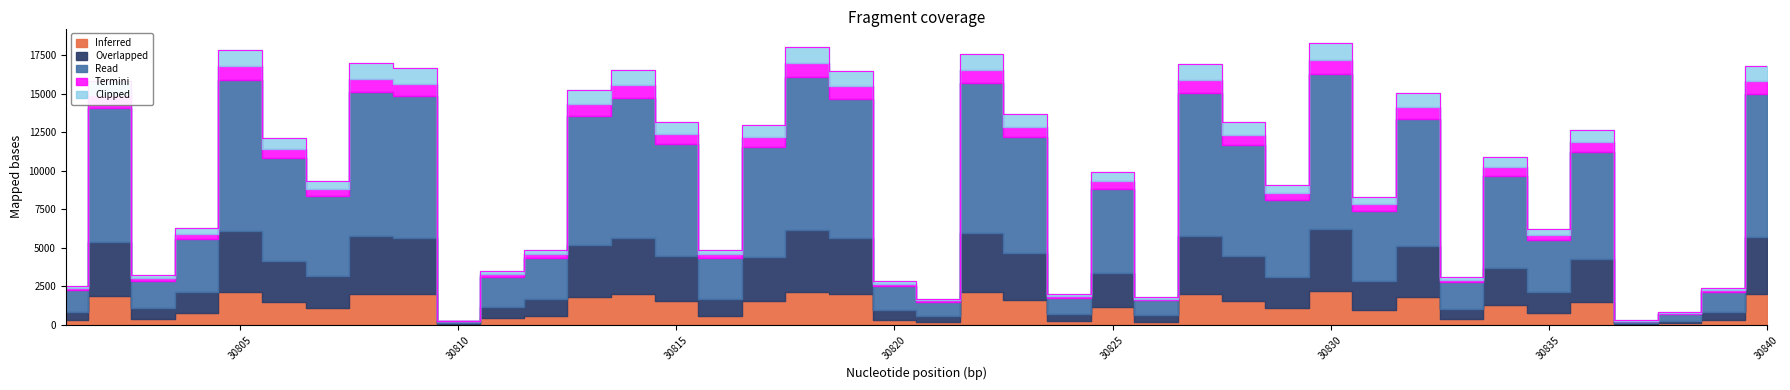

What value does the data have at 30808?

16976.0